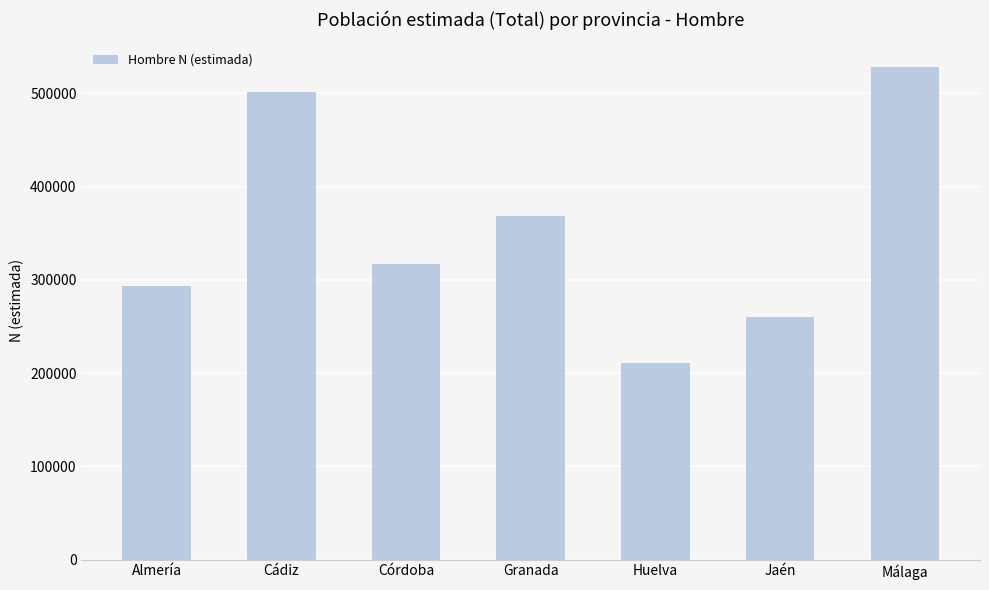

List the labels in order of value, largest first.

Málaga, Cádiz, Granada, Córdoba, Almería, Jaén, Huelva